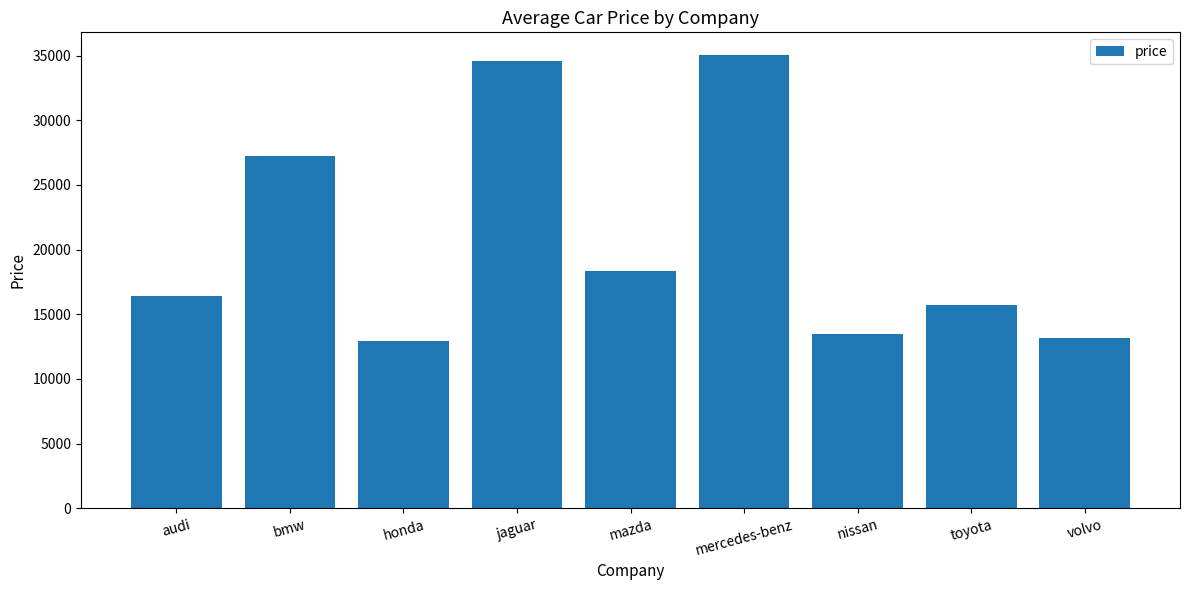

Reading left to right, list all the values displayed in this chart.

audi=16392.5	bmw=27213.3	honda=12945.0	jaguar=34600.0	mazda=18344.0	mercedes-benz=35040.0	nissan=13499.0	toyota=15750.0	volvo=13177.5